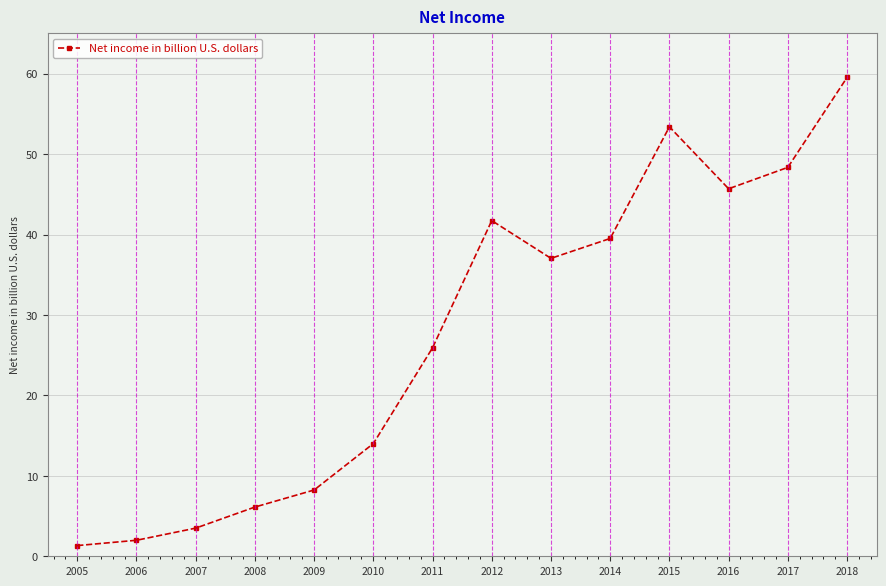

Reading left to right, what are all the values shown in this chart?

1.3	2.0	3.5	6.1	8.2	14.0	25.9	41.7	37.0	39.5	53.4	45.7	48.4	59.5